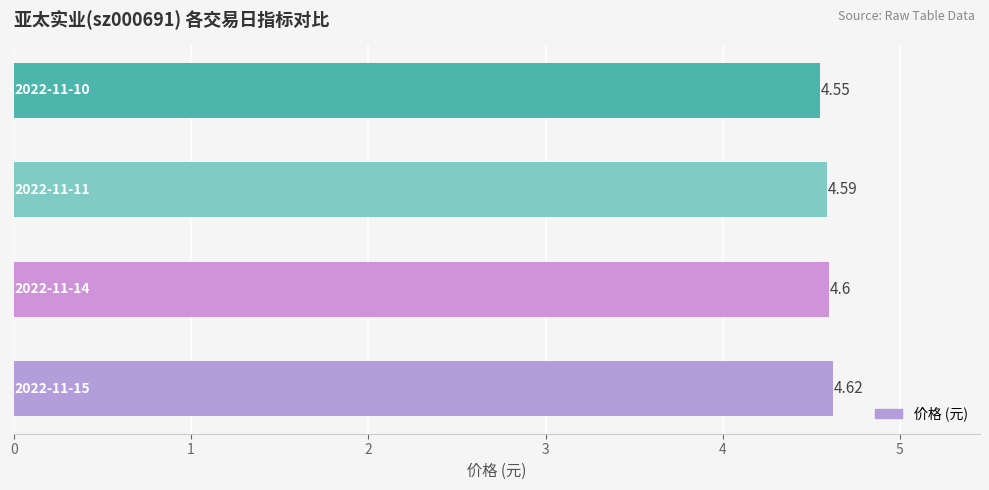

What is the difference between the maximum and minimum values?

0.1